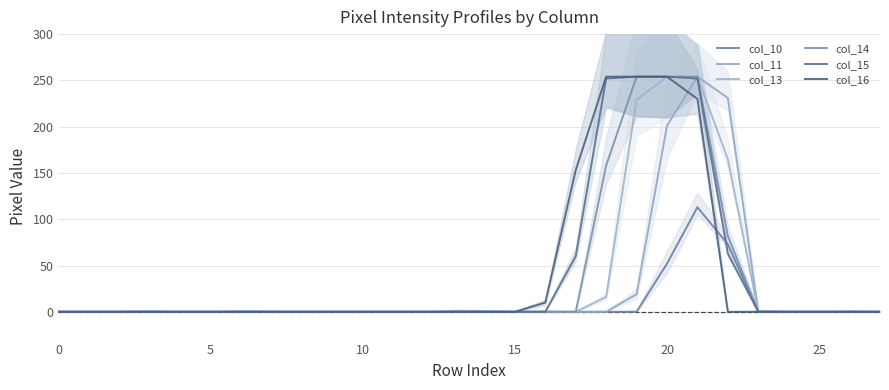

What is the difference between the highest and lowest values at 18?

254